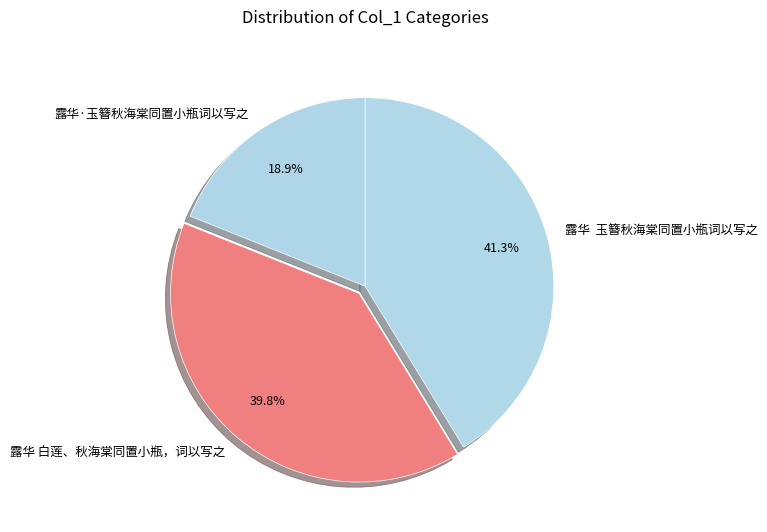

The 露华·玉簪秋海棠同置小瓶词以写之 slice represents 19% of the pie. True or false?

True